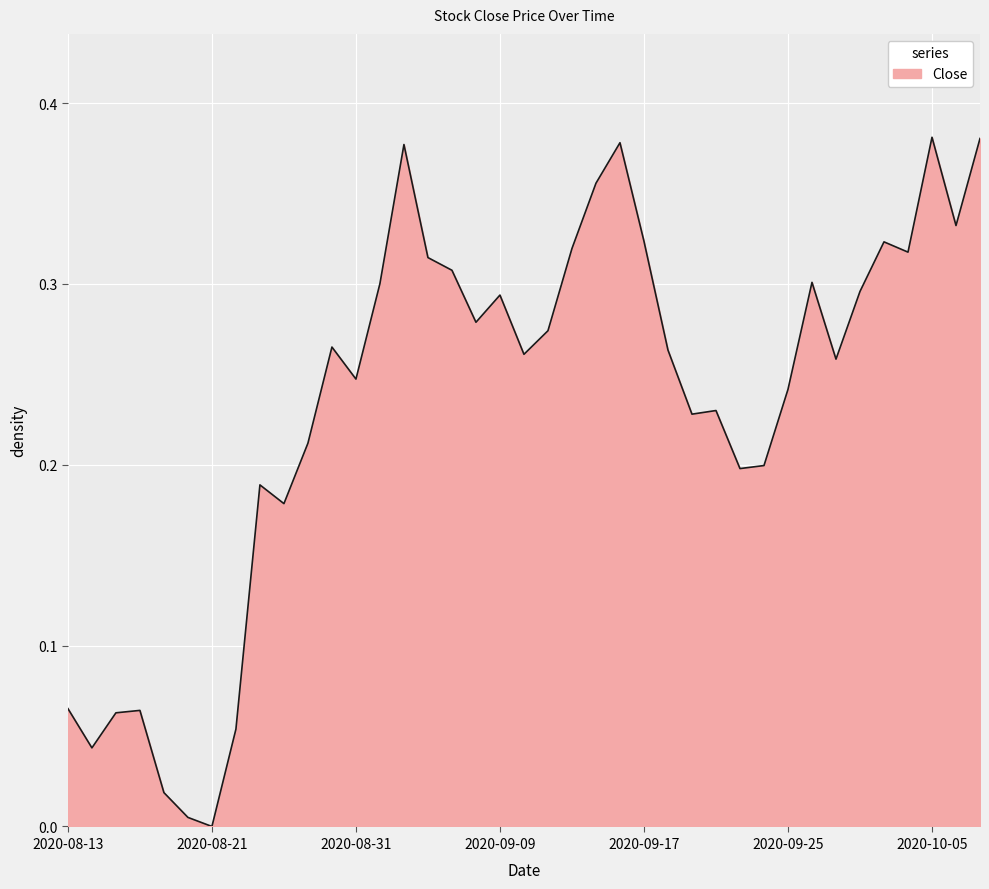

Which category has the highest value across all series?

2020-10-05